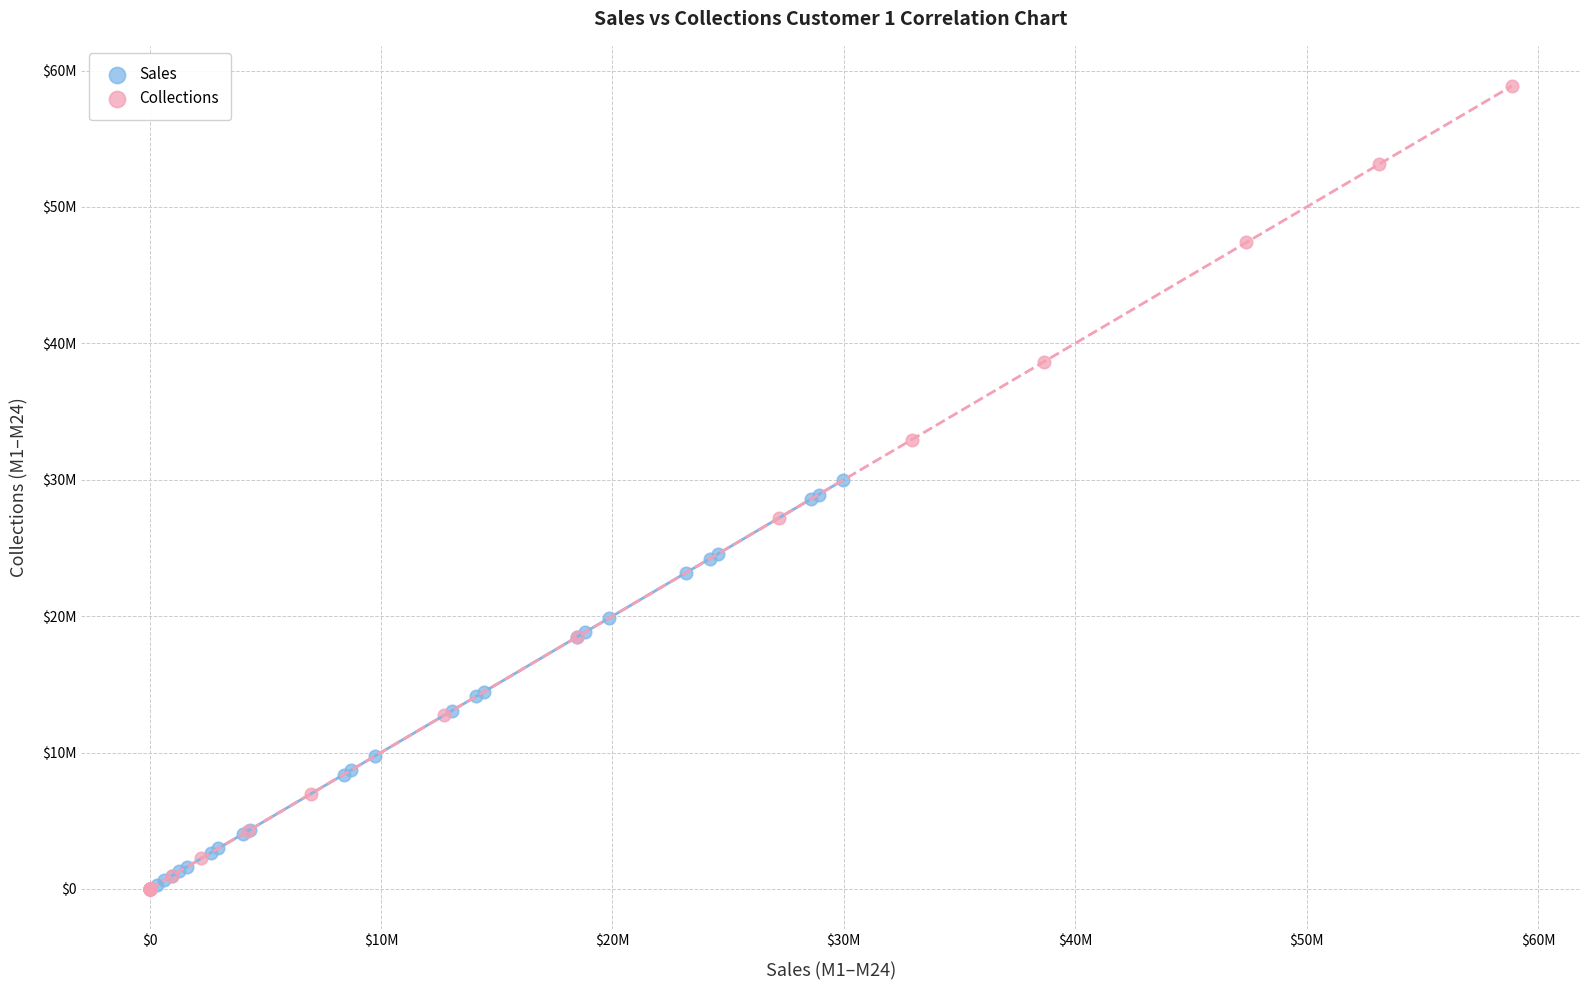

Which series has the widest spread of Y values?

Collections